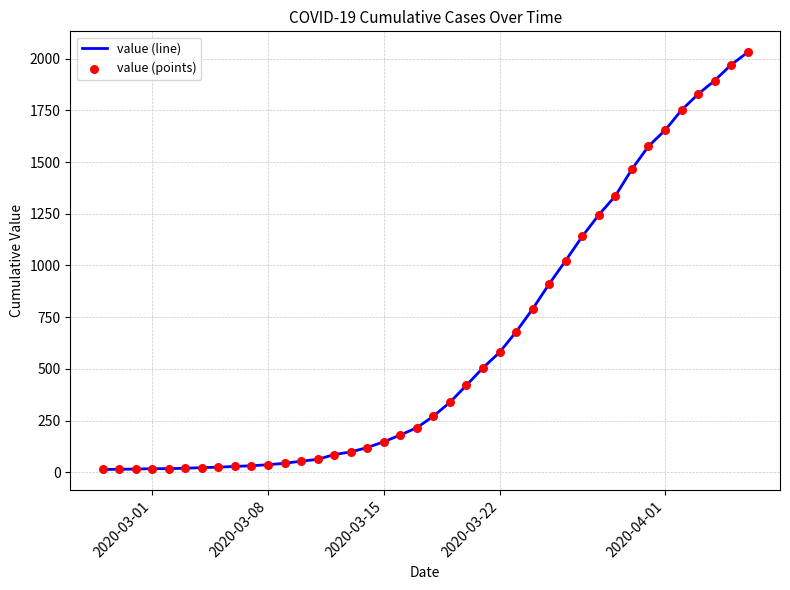

What is the maximum value shown in the chart?

2032